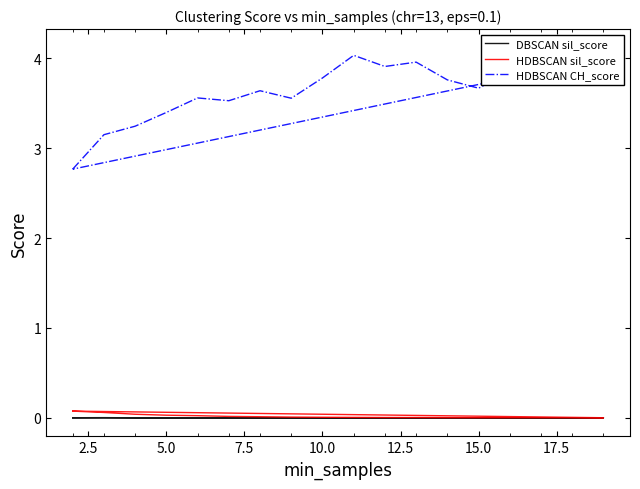

True or false: DBSCAN sil_score and HDBSCAN sil_score intersect in this chart.

False